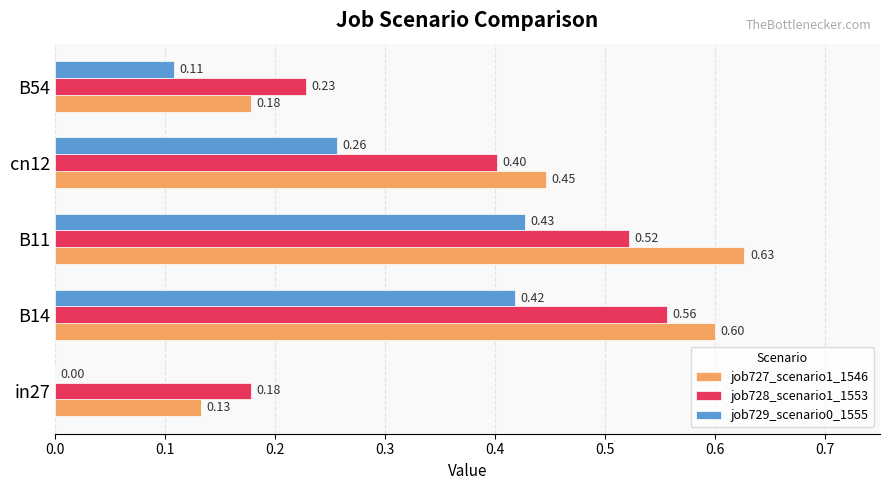

Which series changed the most between in27 and B11?

job727_scenario1_1546